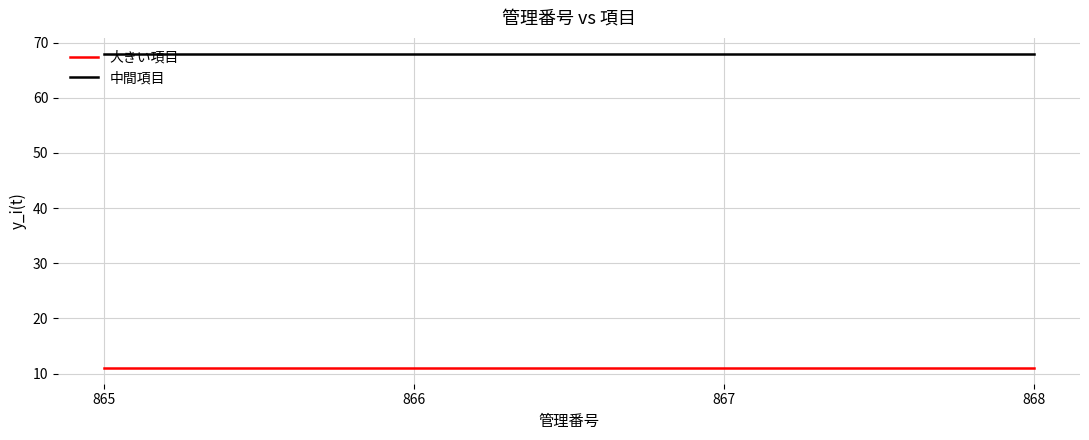

True or false: 大きい項目 has a value of 3 at 865.

False